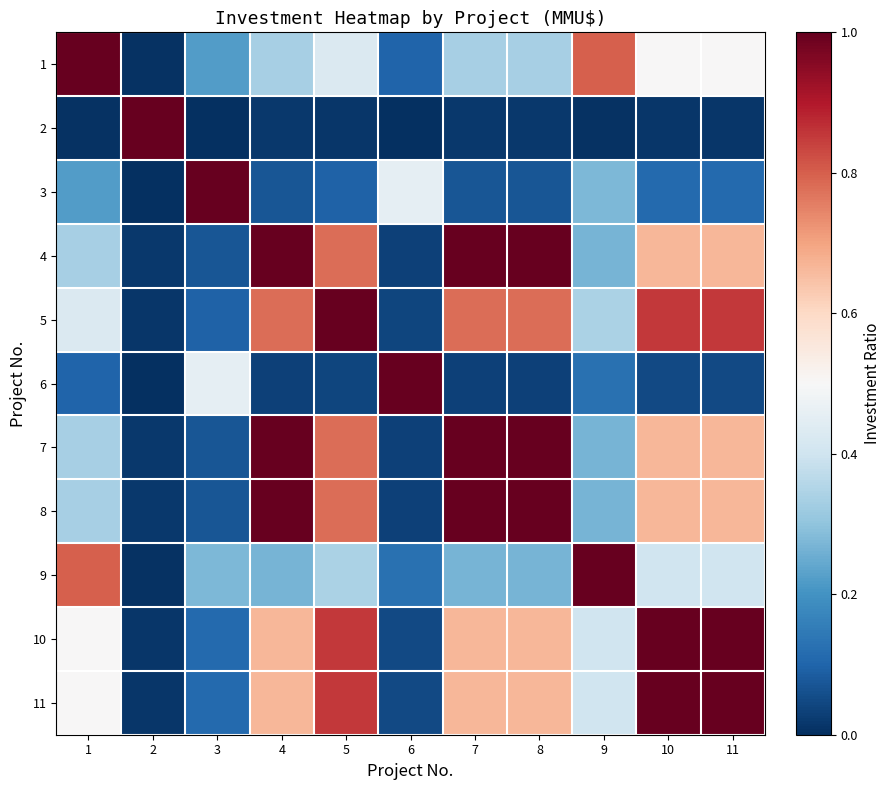

Between 9 and 10, which series saw the biggest shift?

9